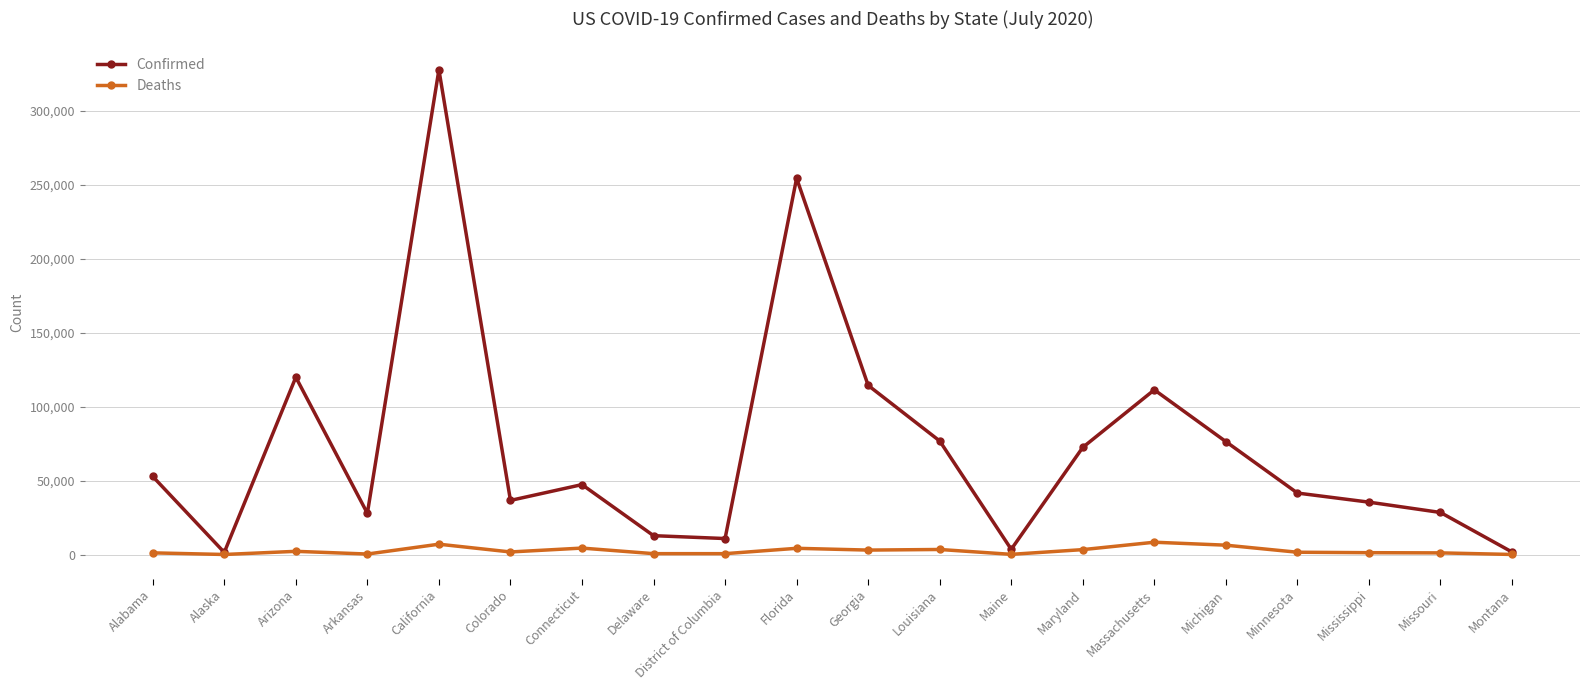

What is the difference between the Deaths values at Delaware and Alabama?

538